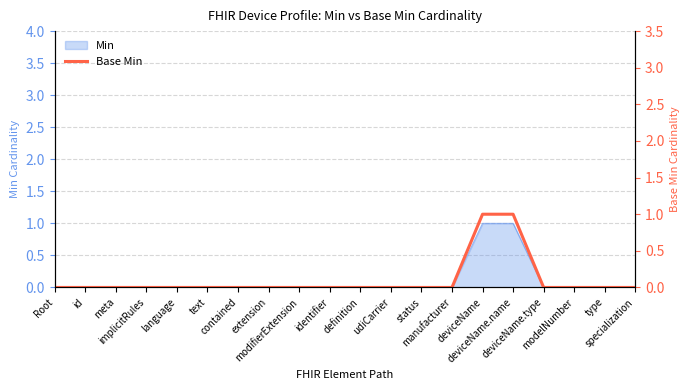

What is the greatest value displayed?

1